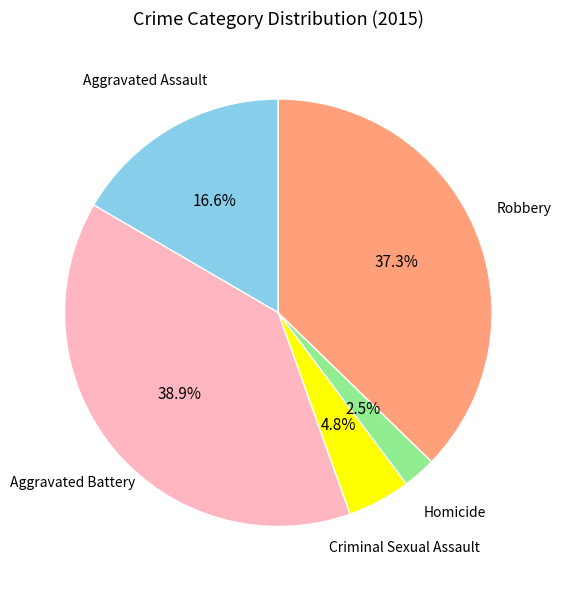

How many segments does this pie chart have?

5